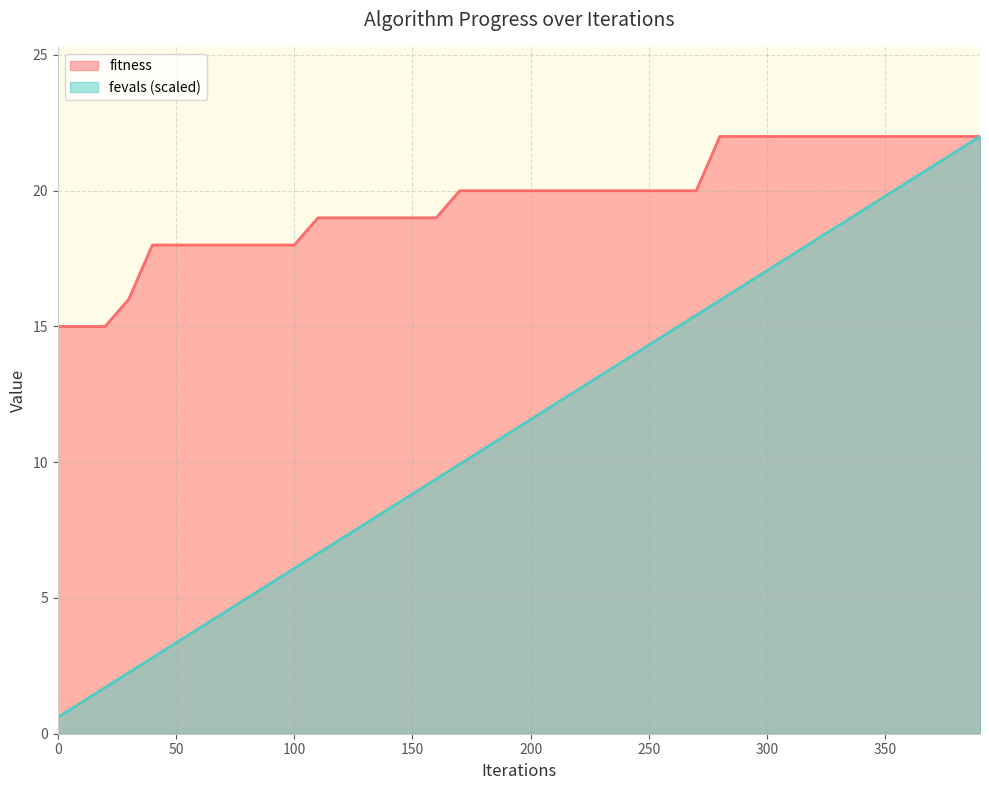

Is it true that fevals_scaled equals 15.1 at 180?

False